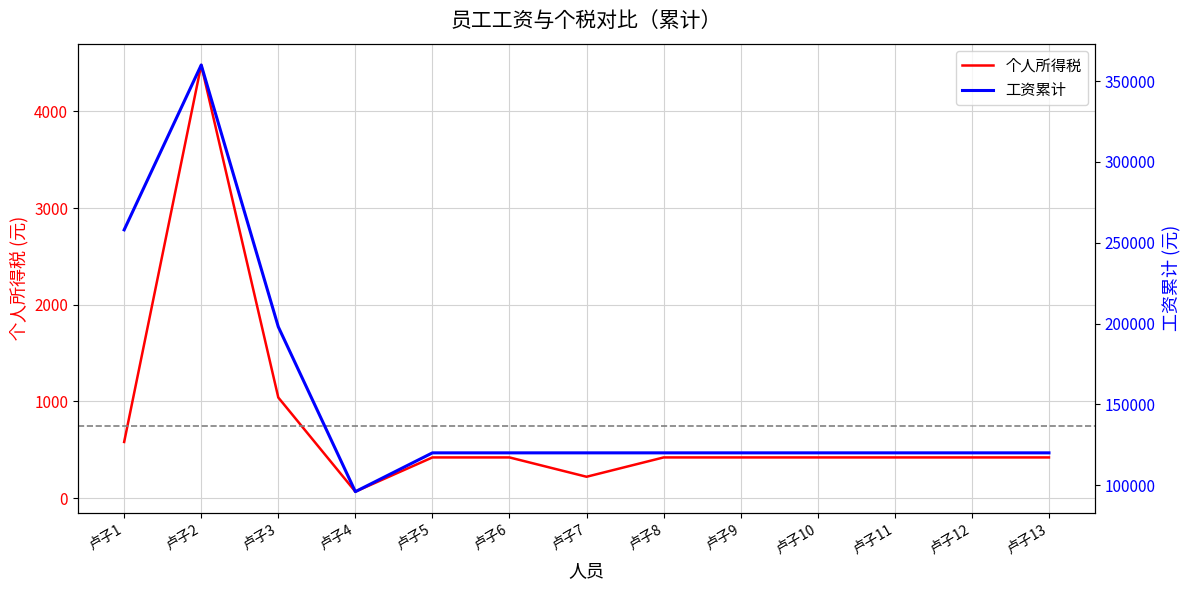

How many data points in 个人所得税 are above 420?

3